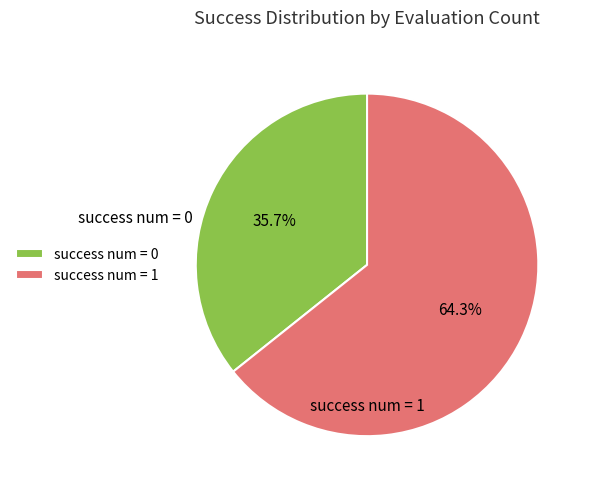

What is the majority slice?

success num = 1